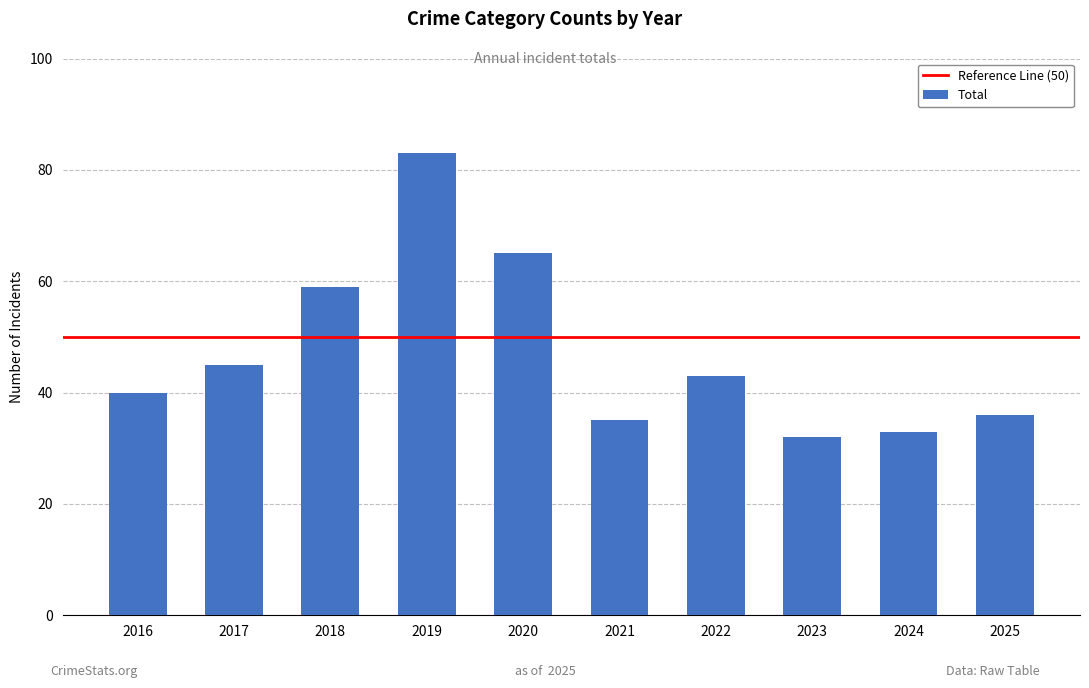

What is the value of the 1st bar from the left?

40